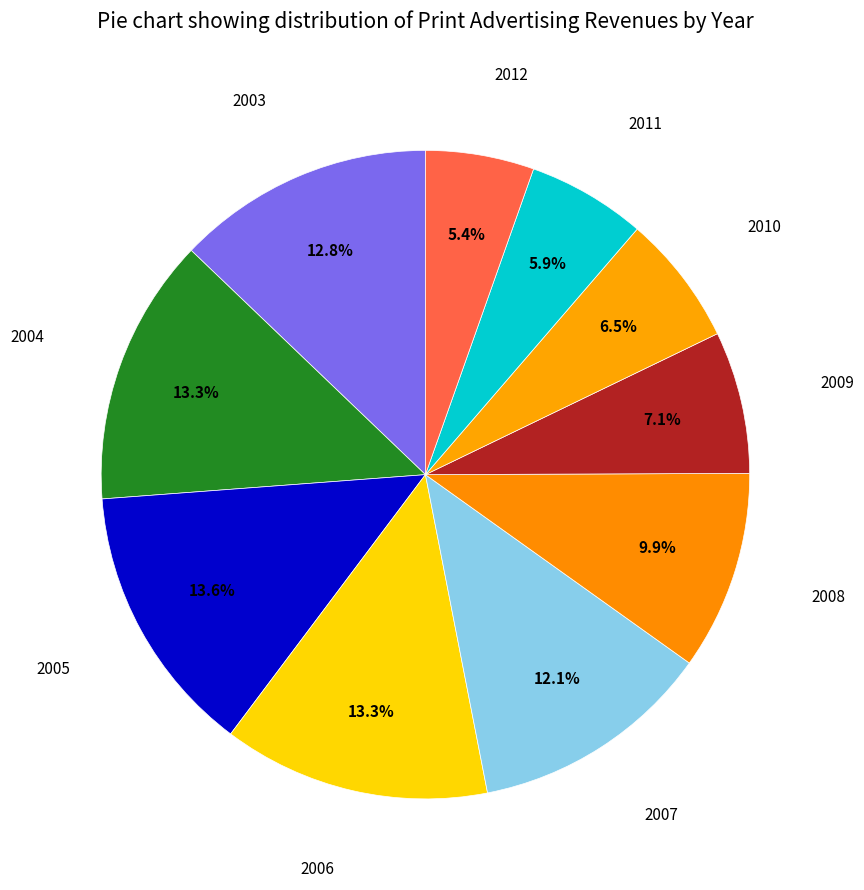

What is the smallest slice in the pie chart?

2012